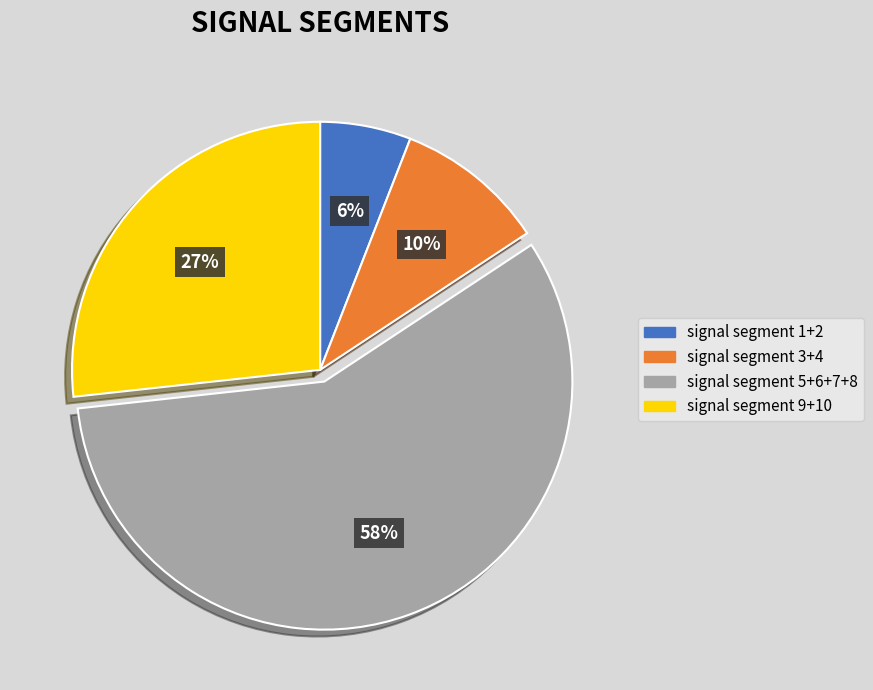

To the nearest percent, what is the average slice percentage?

25%